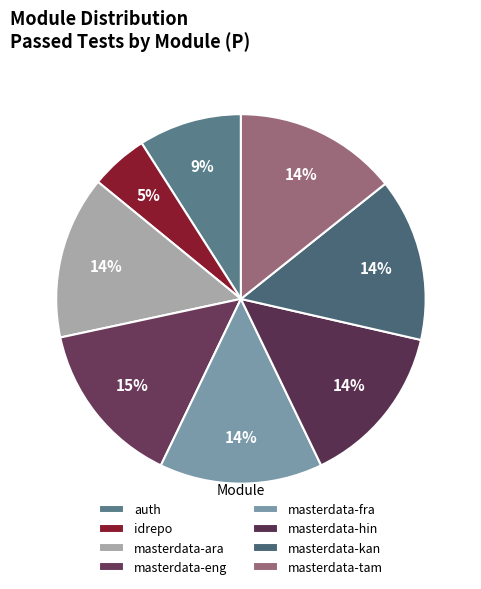

To the nearest percent, what is the average slice percentage?

12%